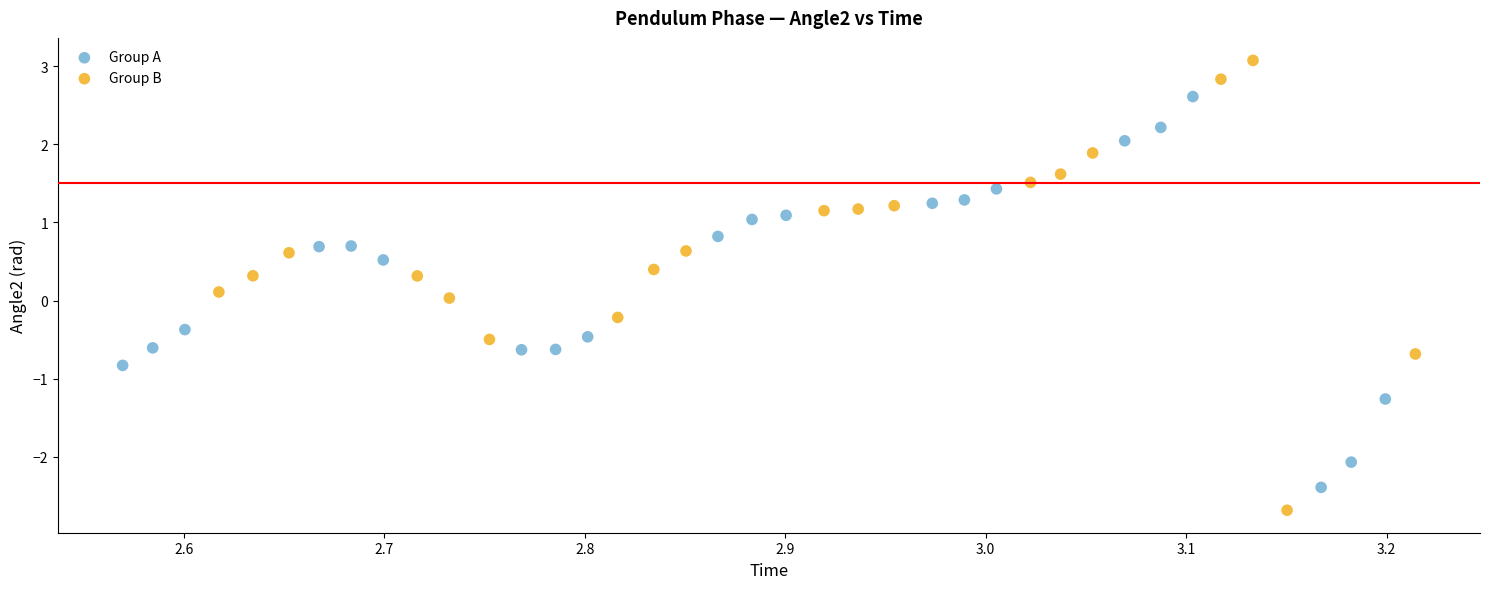

What are all the series names shown in the legend?

Group A, Group B